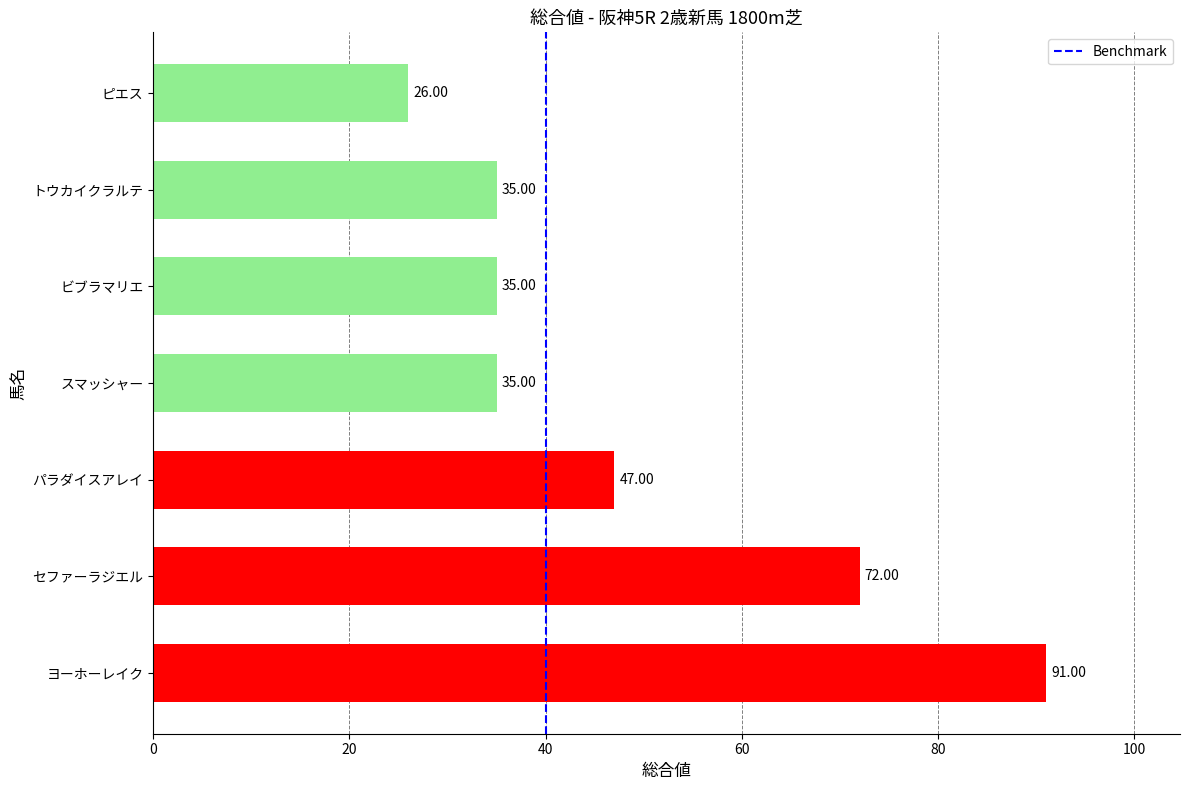

Count the values in the range 35 to 72.

5